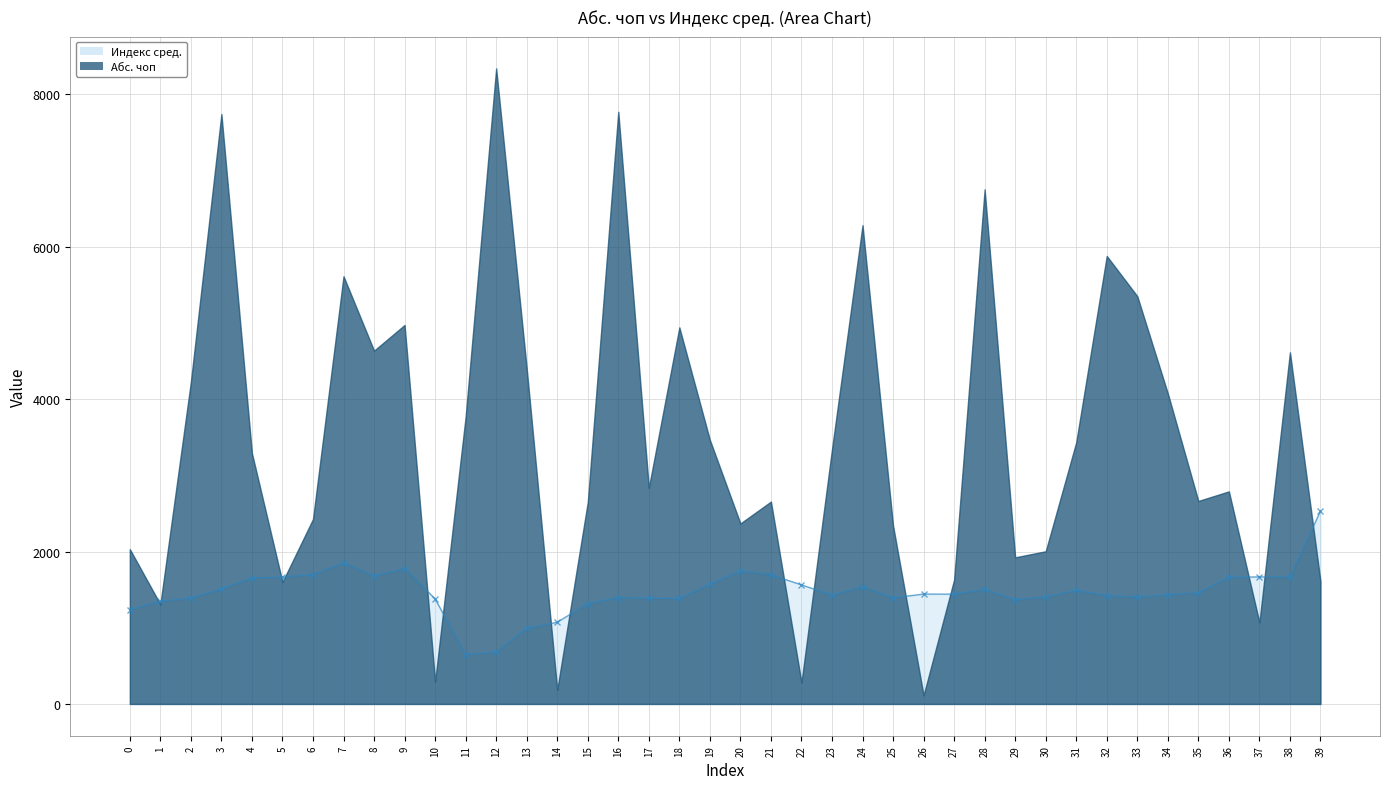

What is the approximate value at 25?

1392.1